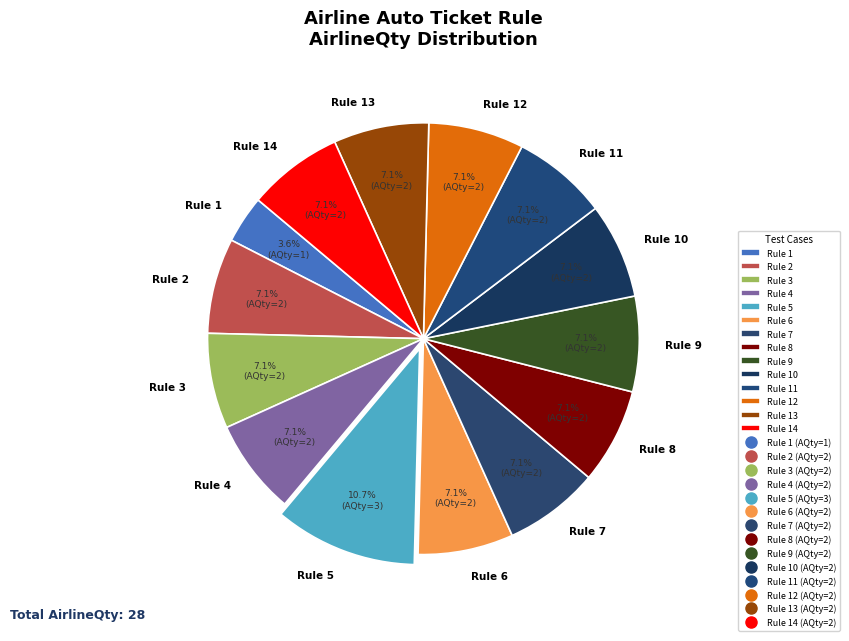

Approximately how many times larger is the value at Rule 8 compared to Rule 14?

1.0